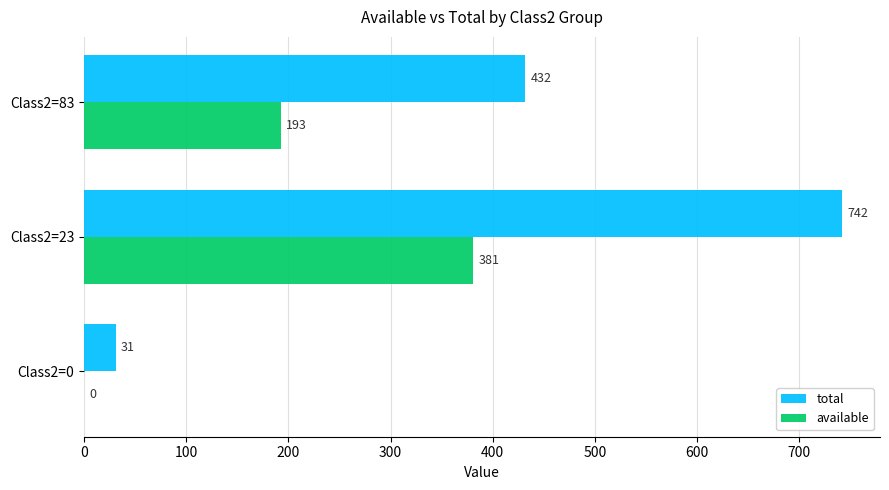

What value does the total series have at Class2=23?

742